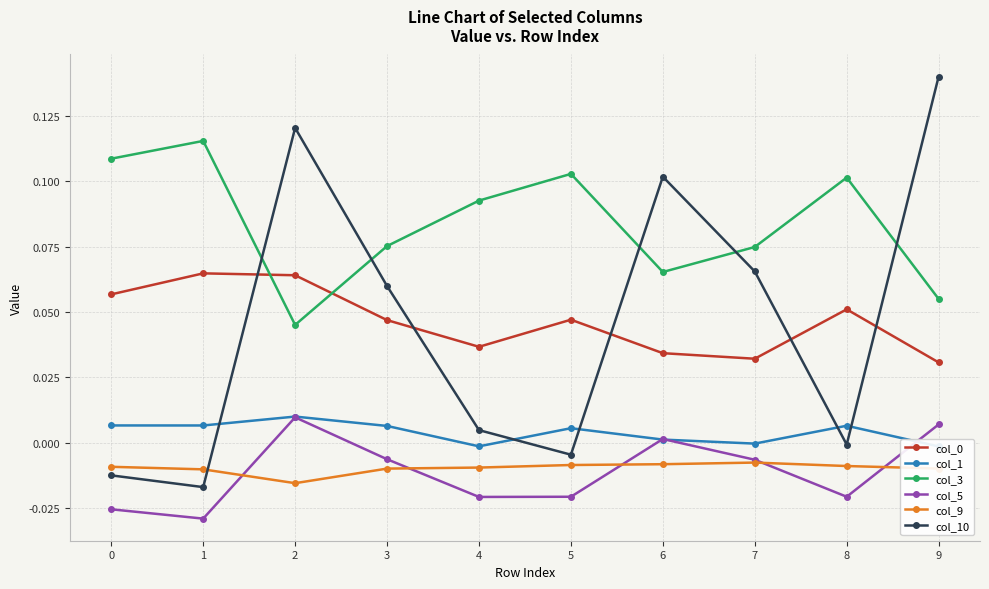

Reading left to right, extract all data points from this chart.

col_0: 0=0.1	1=0.1	2=0.1	3=0.0	4=0.0	5=0.0	6=0.0	7=0.0	8=0.1	9=0.0
col_1: 0=0.0	1=0.0	2=0.0	3=0.0	4=-0.0	5=0.0	6=0.0	7=-0.0	8=0.0	9=-0.0
col_3: 0=0.1	1=0.1	2=0.0	3=0.1	4=0.1	5=0.1	6=0.1	7=0.1	8=0.1	9=0.1
col_5: 0=-0.0	1=-0.0	2=0.0	3=-0.0	4=-0.0	5=-0.0	6=0.0	7=-0.0	8=-0.0	9=0.0
col_9: 0=-0.0	1=-0.0	2=-0.0	3=-0.0	4=-0.0	5=-0.0	6=-0.0	7=-0.0	8=-0.0	9=-0.0
col_10: 0=-0.0	1=-0.0	2=0.1	3=0.1	4=0.0	5=-0.0	6=0.1	7=0.1	8=-0.0	9=0.1